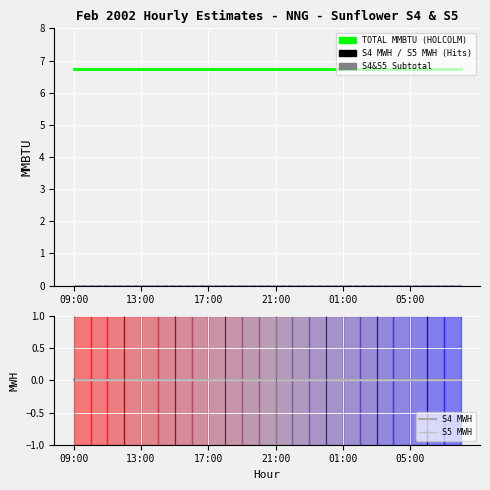

Is it true that S4 MMBTU equals 0.0 at 01:00?

True